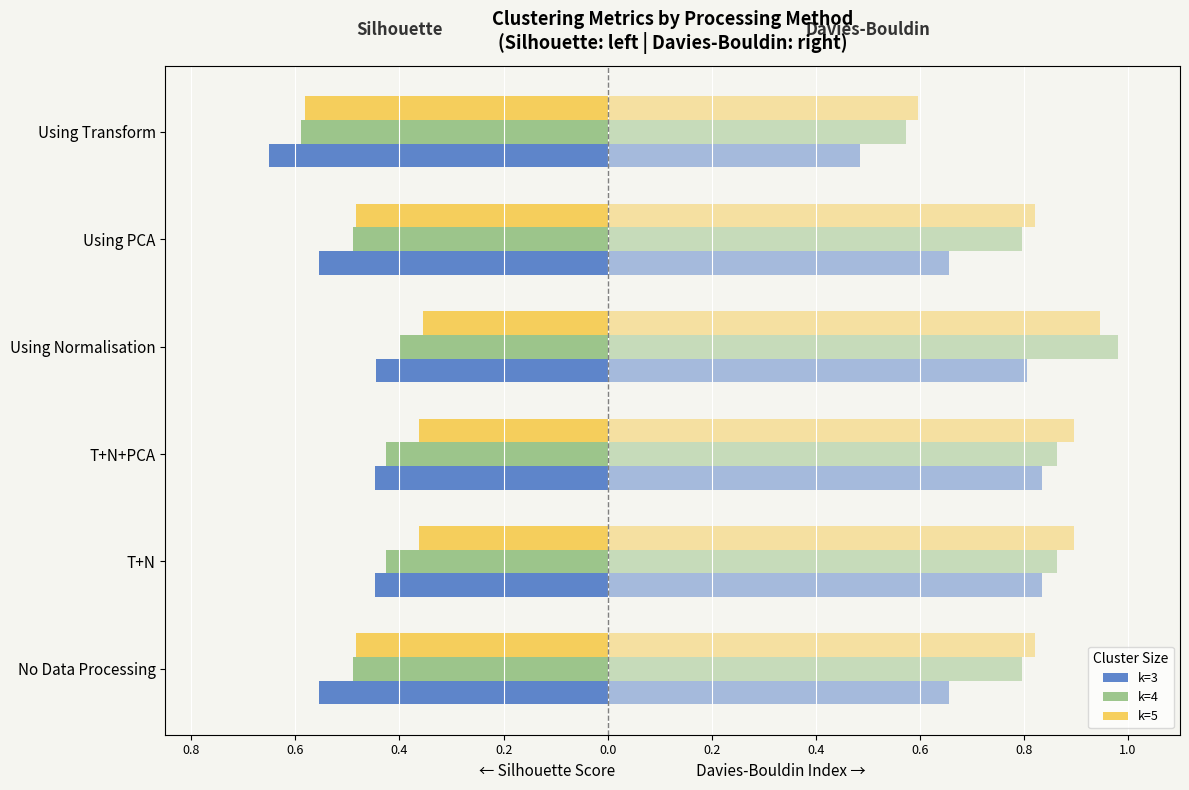

Reading left to right, list all the values displayed in this chart.

Silhouette k=3: -0.6	-0.4	-0.4	-0.4	-0.6	-0.7
Davies-Bouldin k=3: 0.7	0.8	0.8	0.8	0.7	0.5
Silhouette k=4: -0.5	-0.4	-0.4	-0.4	-0.5	-0.6
Davies-Bouldin k=4: 0.8	0.9	0.9	1.0	0.8	0.6
Silhouette k=5: -0.5	-0.4	-0.4	-0.4	-0.5	-0.6
Davies-Bouldin k=5: 0.8	0.9	0.9	0.9	0.8	0.6